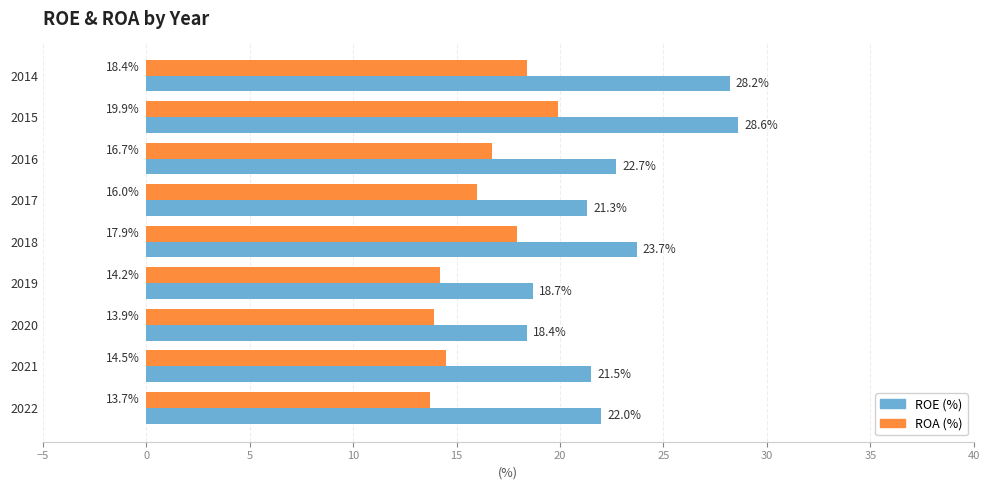

Which category has the lowest value in the ROA (%) series?

2022